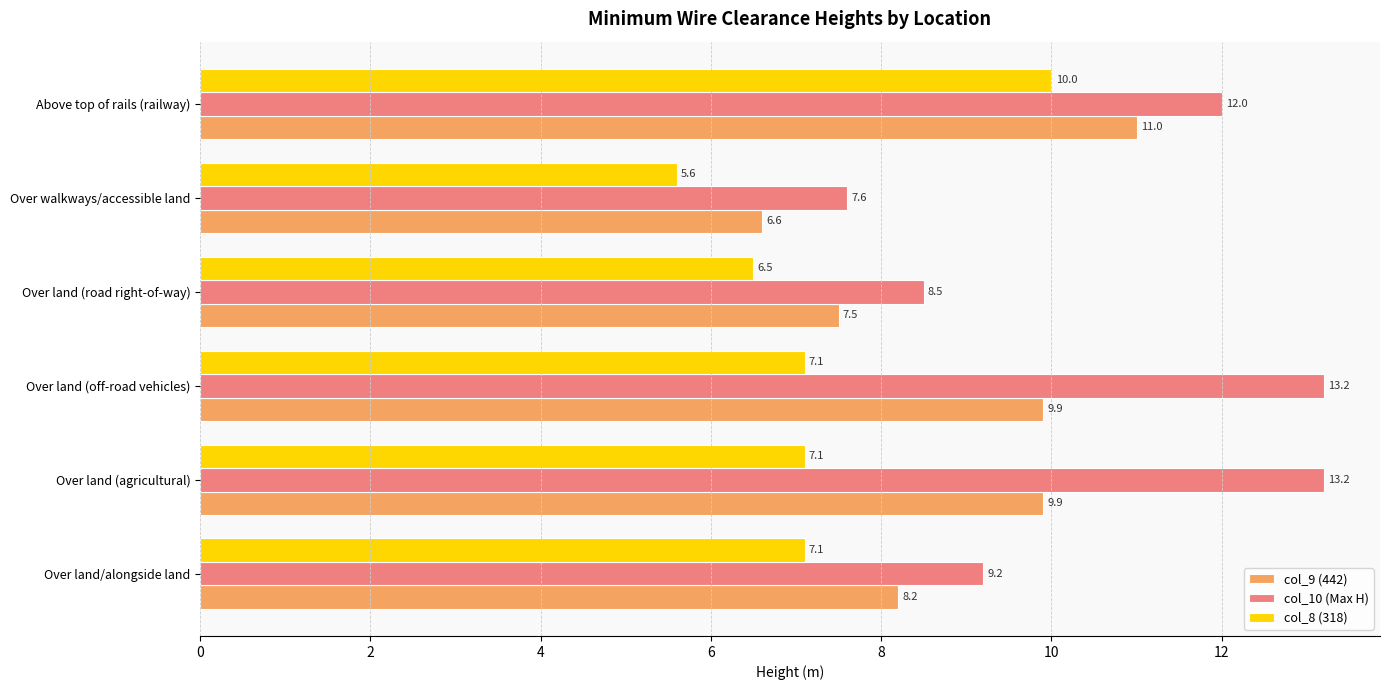

What is the sum of all col_9 (442) values?

53.1